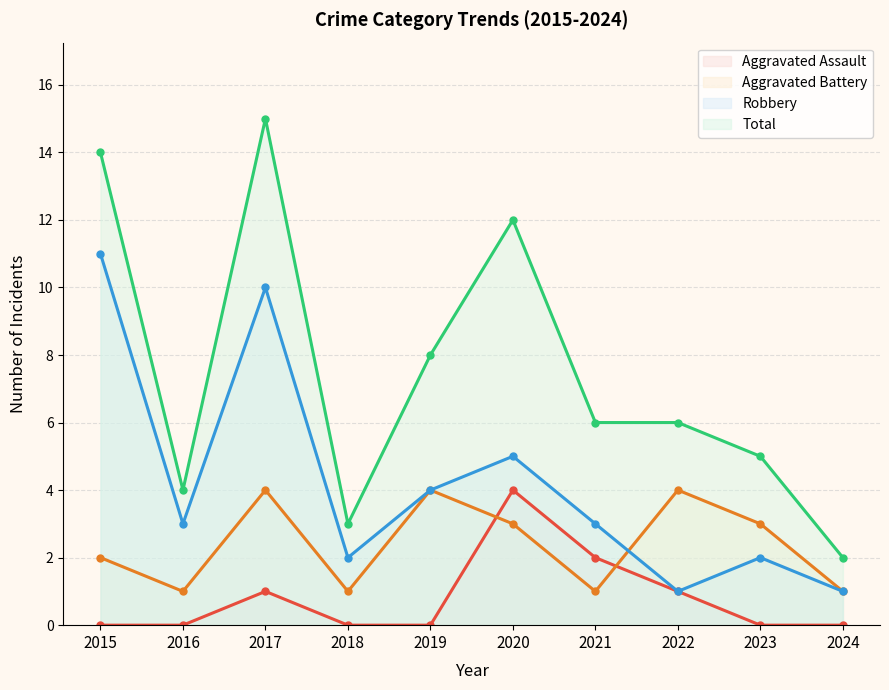

True or false: Aggravated Battery has a value of 1 at 2015.

False